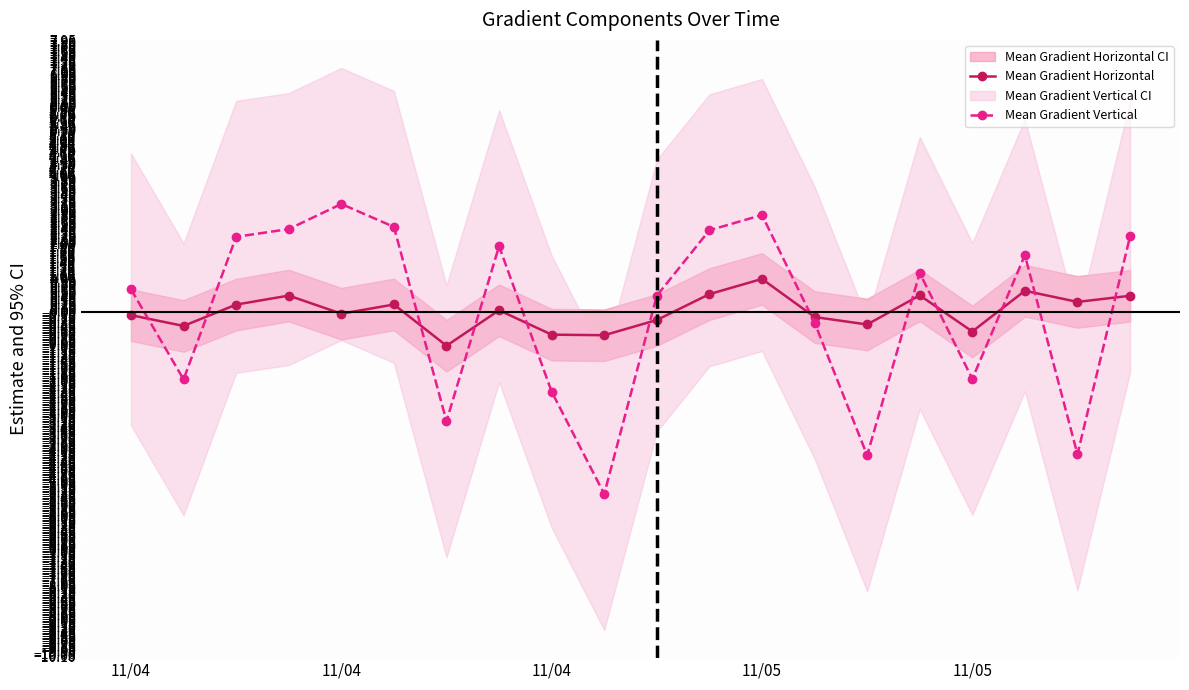

What is the difference between the Mean Gradient Horizontal values at 10 and 5?

0.5